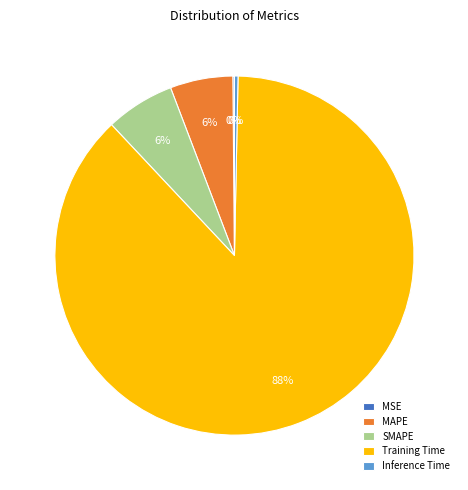

The Inference Time slice represents 0% of the pie. True or false?

True